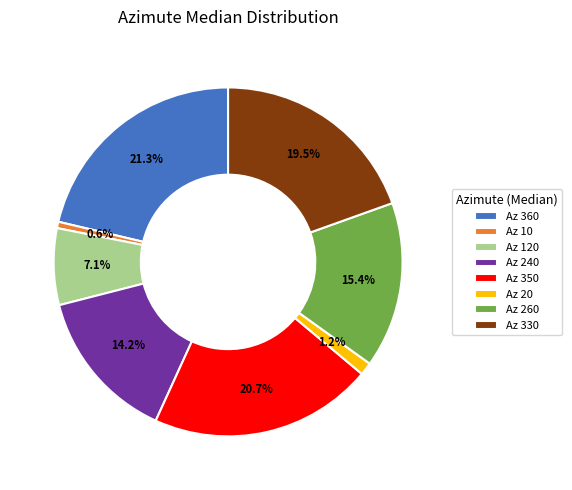

Between Az 20 and Az 360, which is larger?

Az 360